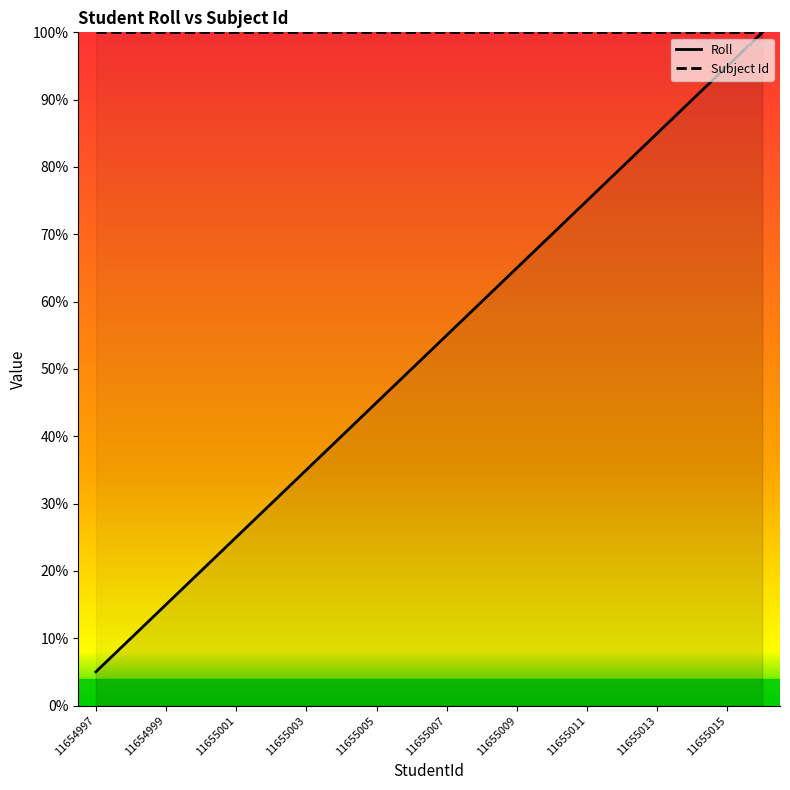

How many data points in Roll are less than 55?

10